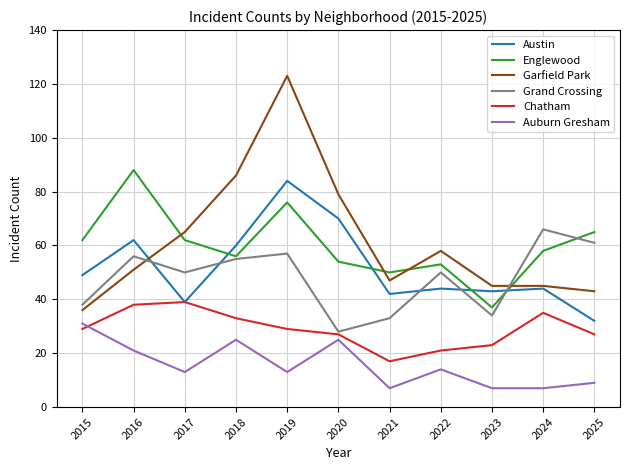

What is the greatest value displayed?

123